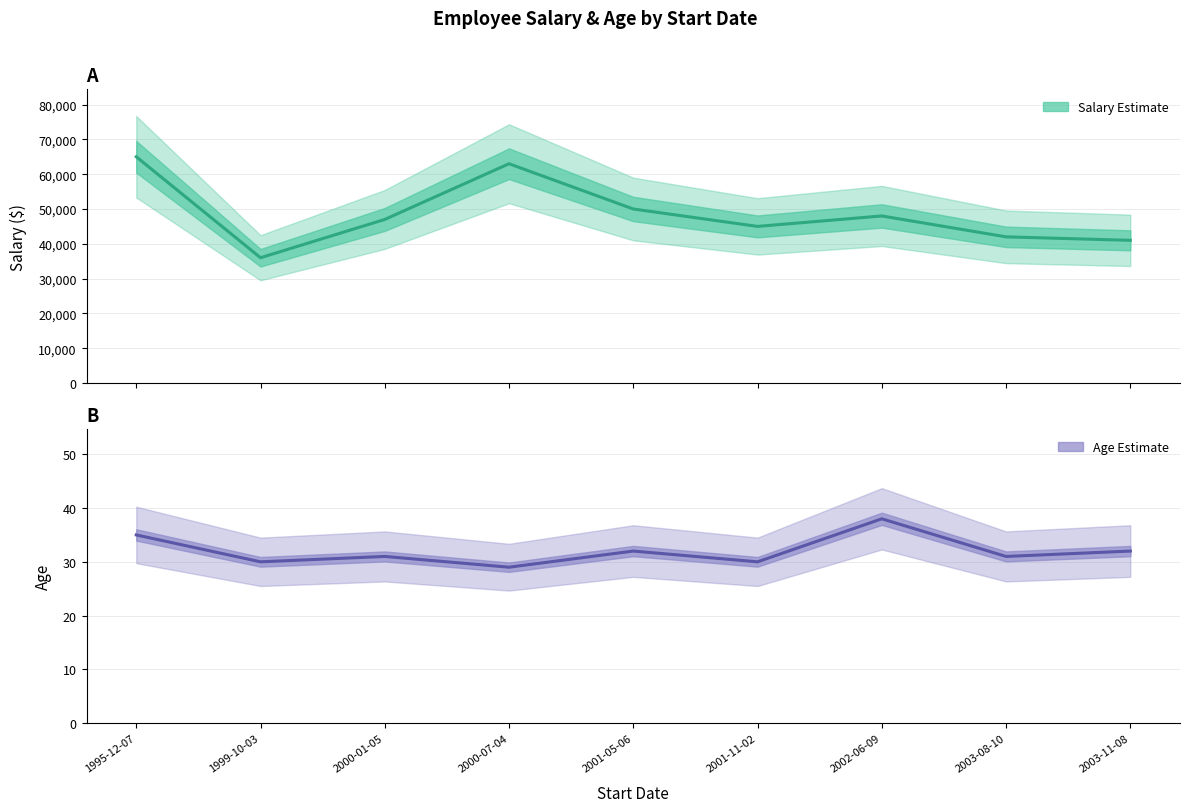

Is the value of Salary (Estimate) at 2000-01-05 greater than the value of Age (Estimate) at 1995-12-07?

Yes